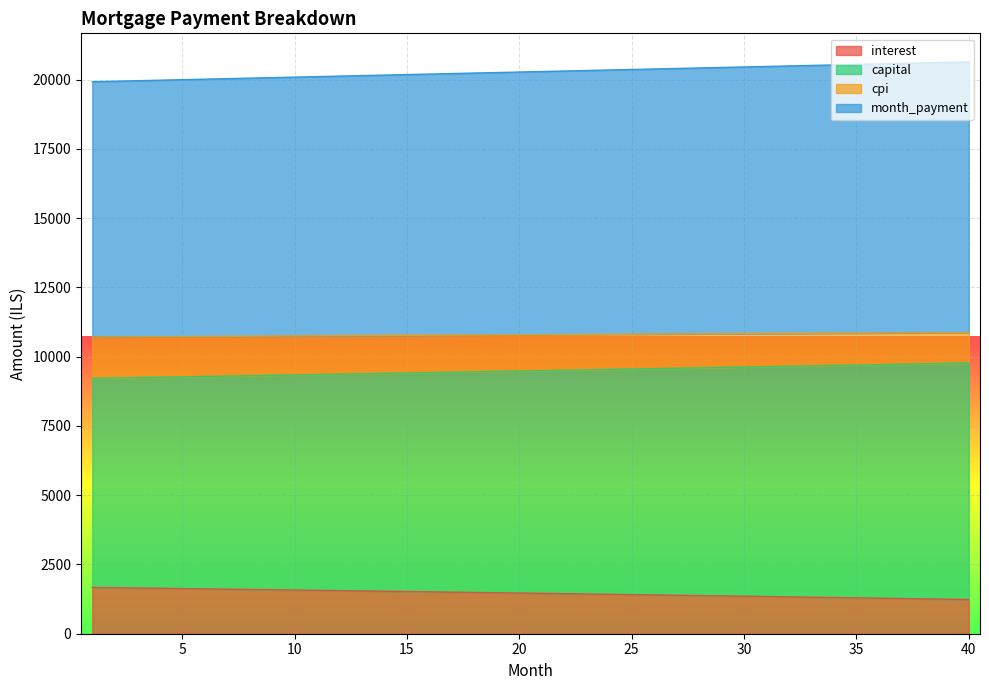

How many values in the interest series are below 1467?

20